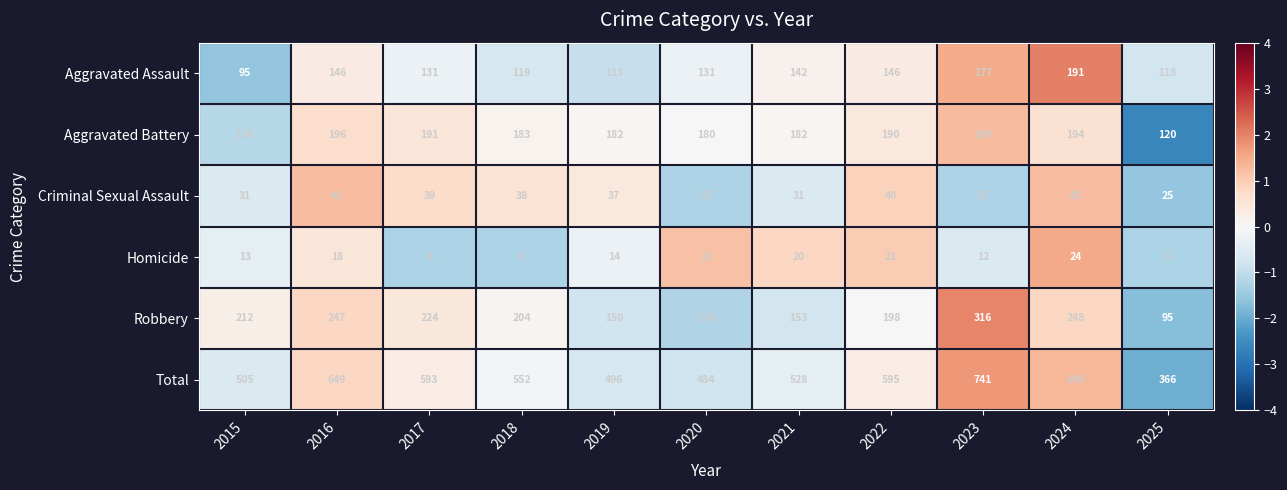

Which series changed the most between 2020 and 2025?

Total